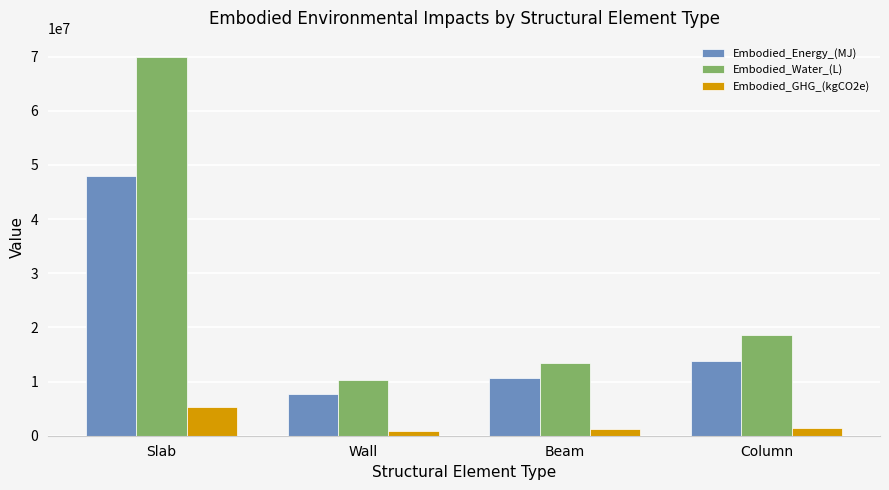

How many data points in Embodied_GHG_(kgCO2e) are less than 1412904?

2